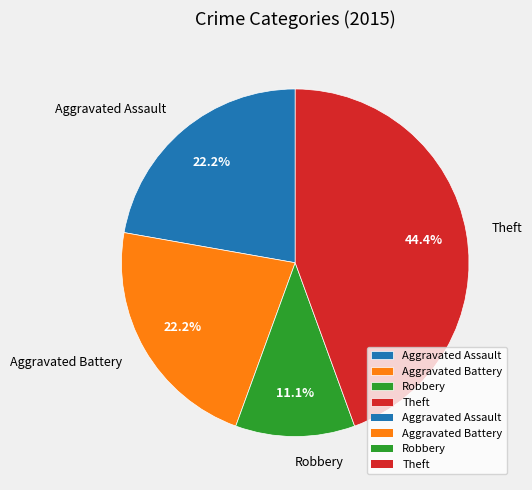

Which slice is the smallest?

Robbery